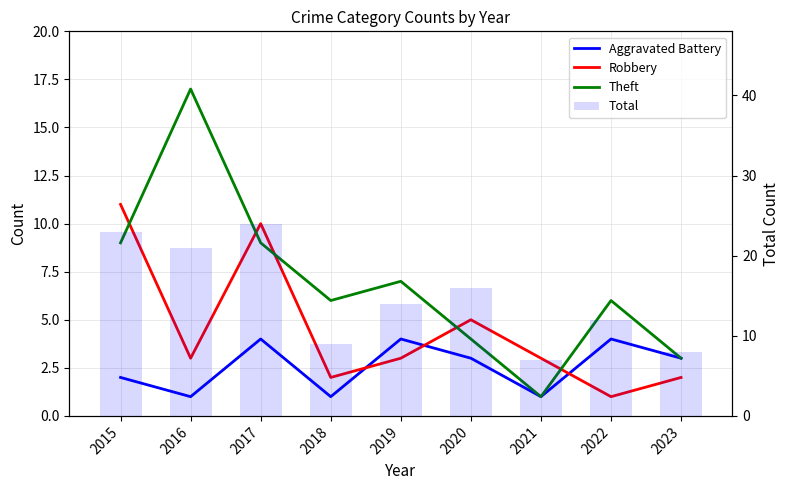

How many data points in Robbery are above 3?

3